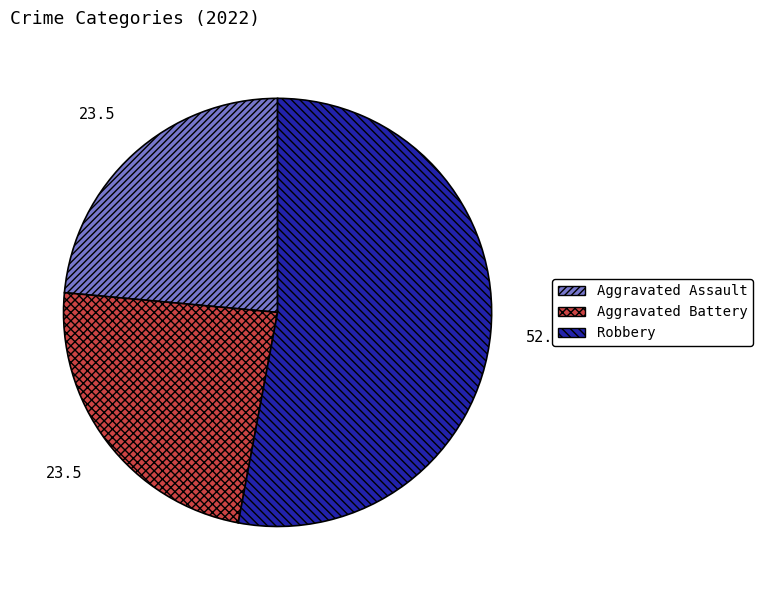

How many segments does this pie chart have?

3